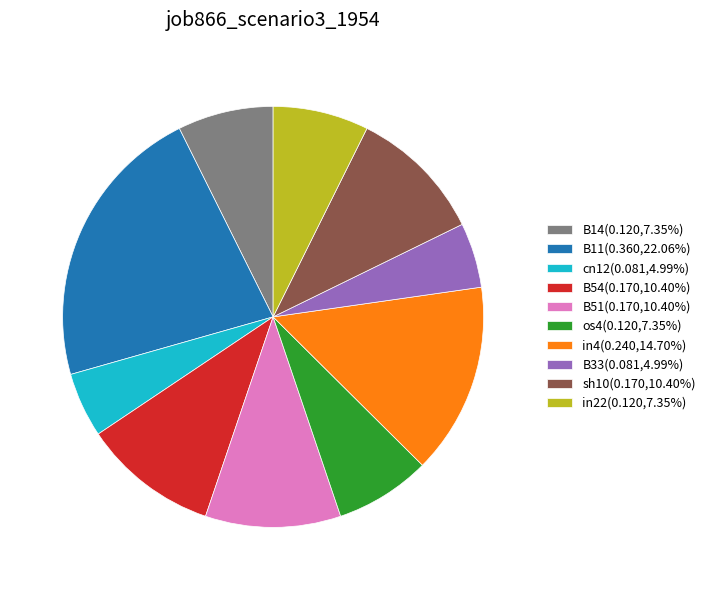

Is it true that in4 is 8% of the pie?

False